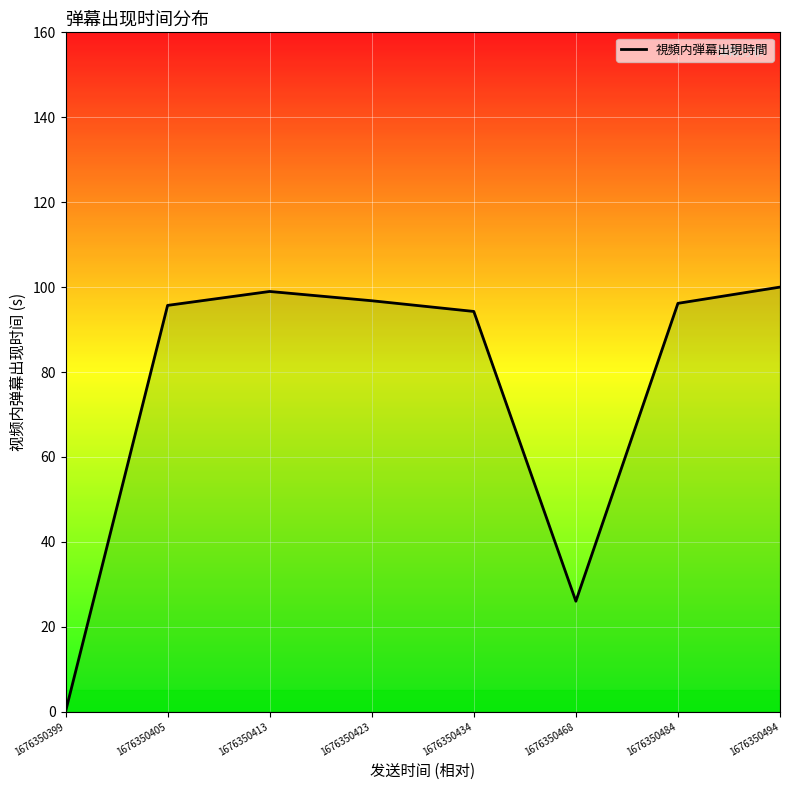

True or false: the data has more than 0 interior local peaks.

True